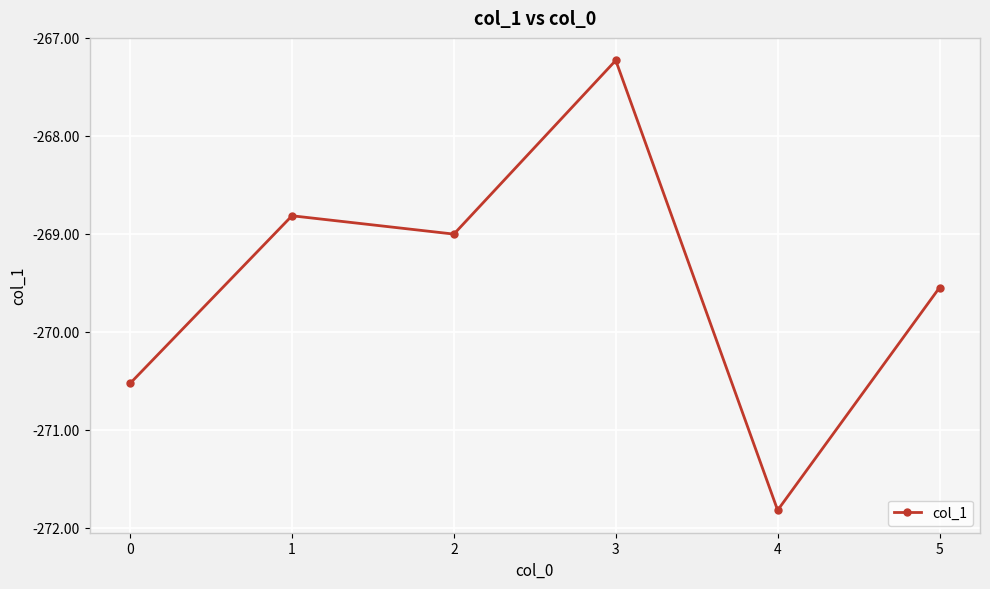

What is the minimum value shown in the chart?

-271.8